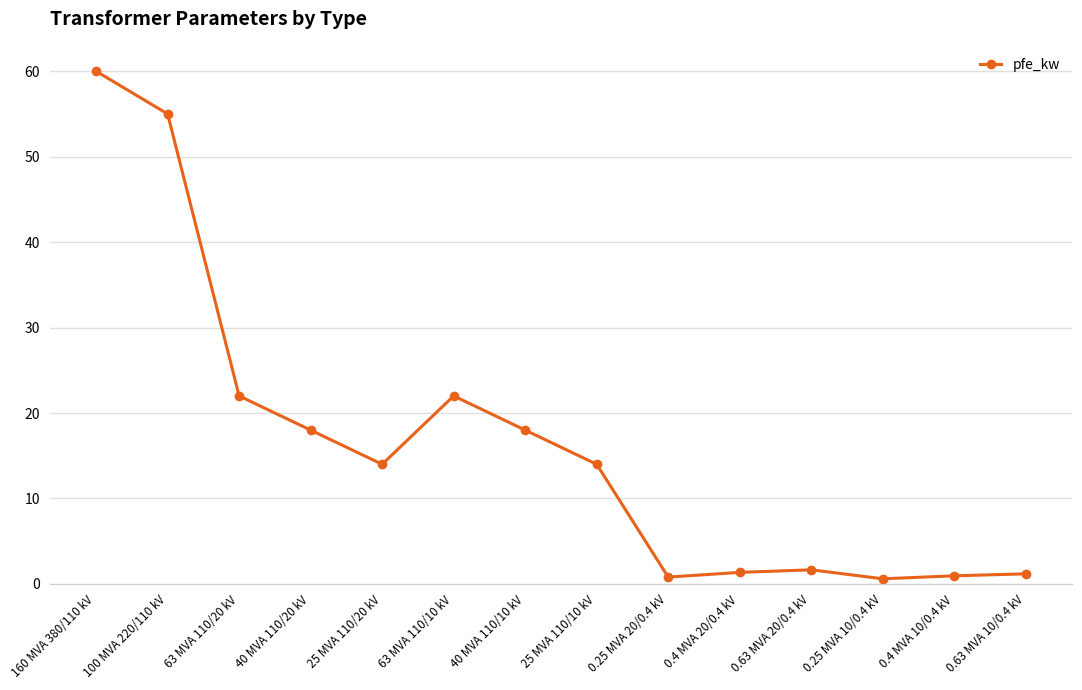

What is the maximum value shown in the chart?

60.0